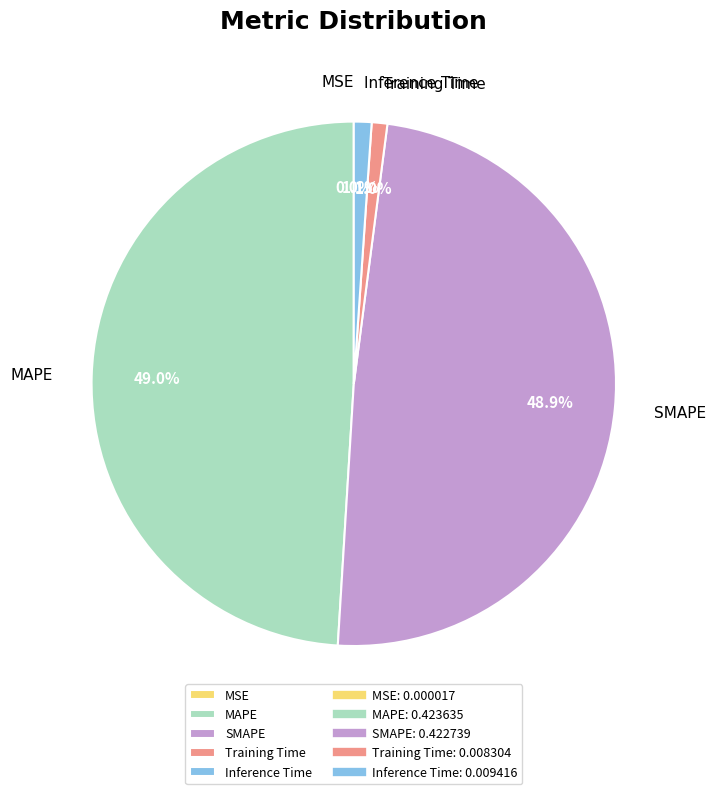

The Training Time slice represents 1% of the pie. True or false?

True